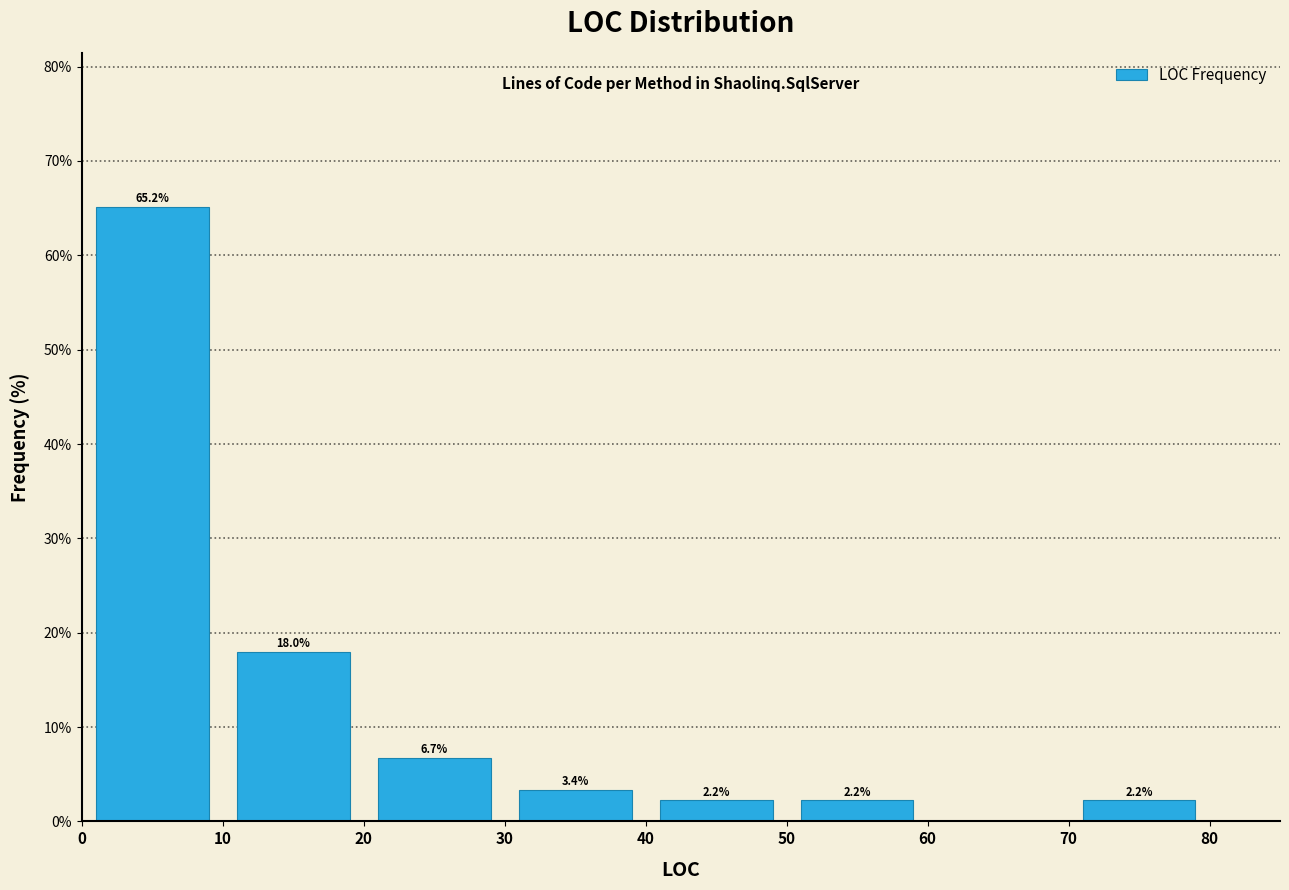

Which range on the x-axis has the tallest bar?

0 to 10